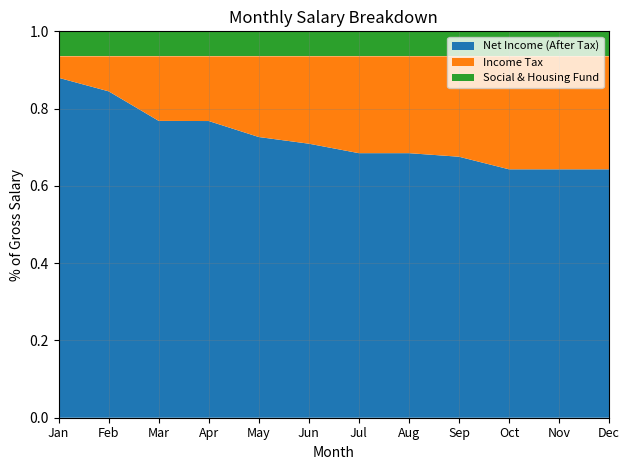

What is the total value across all series at Apr?

1.0